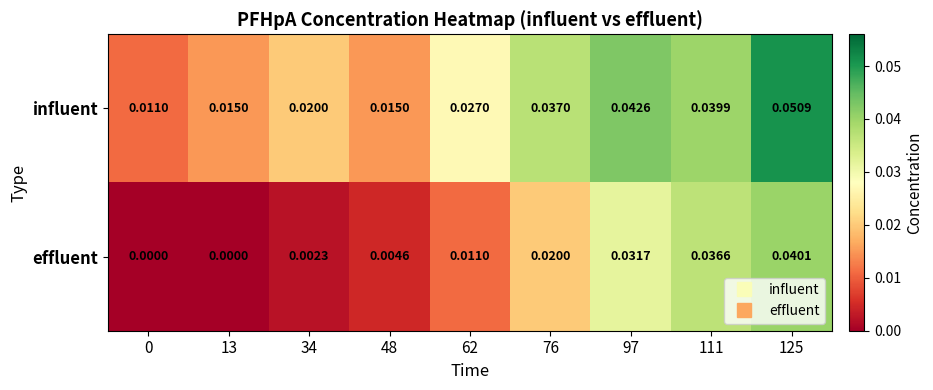

Which series has the largest total across all categories?

influent